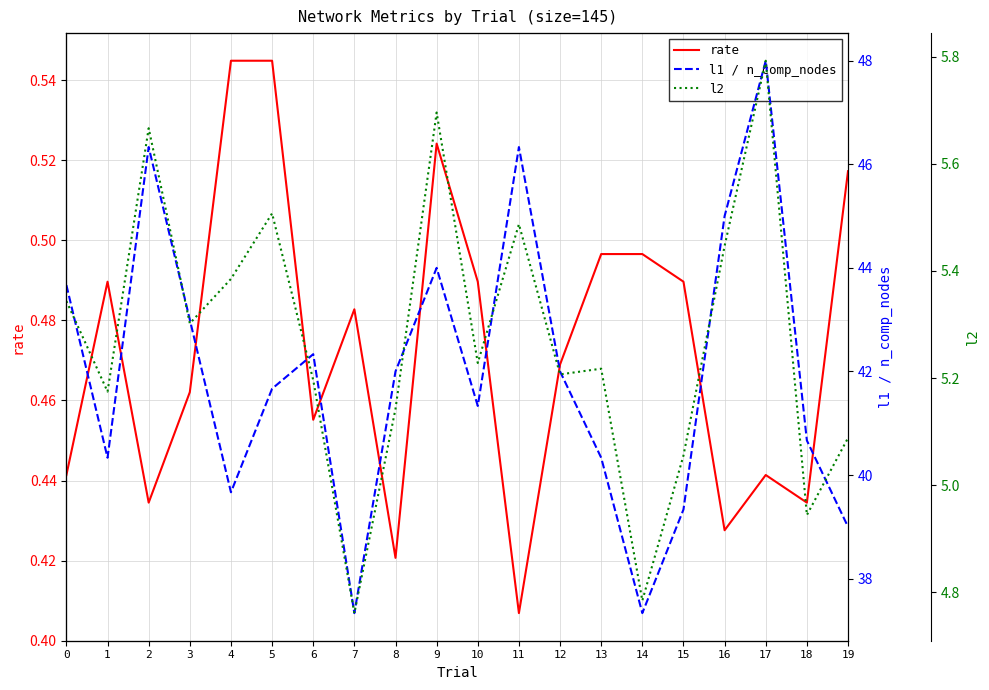

True or false: l1 / n_comp_nodes and rate intersect in this chart.

False